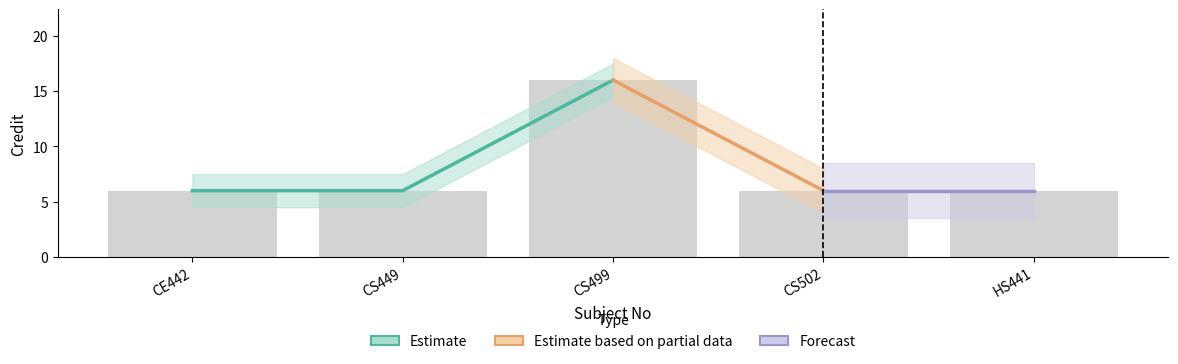

Which has a higher value, CS502 or CS499?

CS499